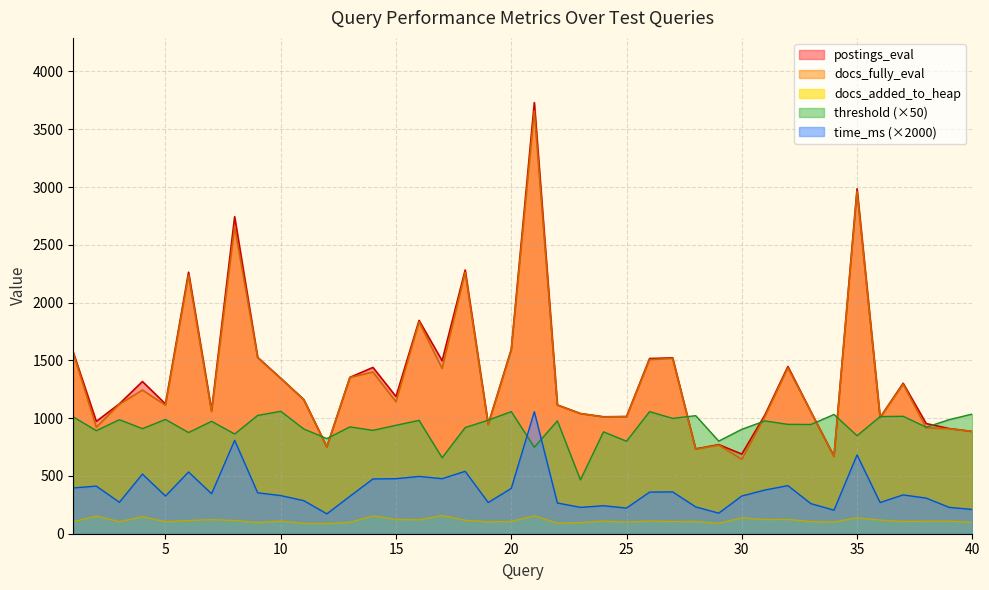

Which series has the widest spread of values?

postings_eval